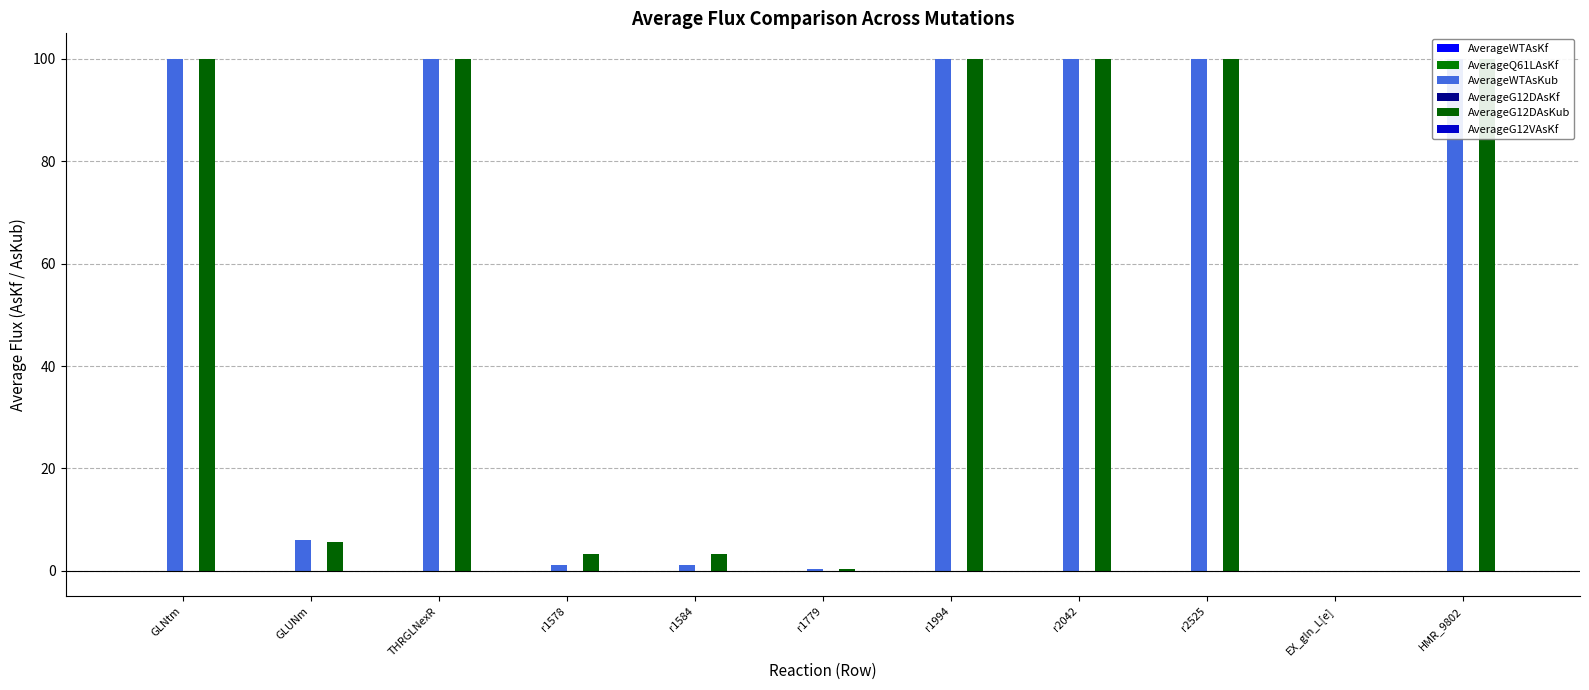

Which category has the highest value in the AverageG12VAsKf series?

r2525